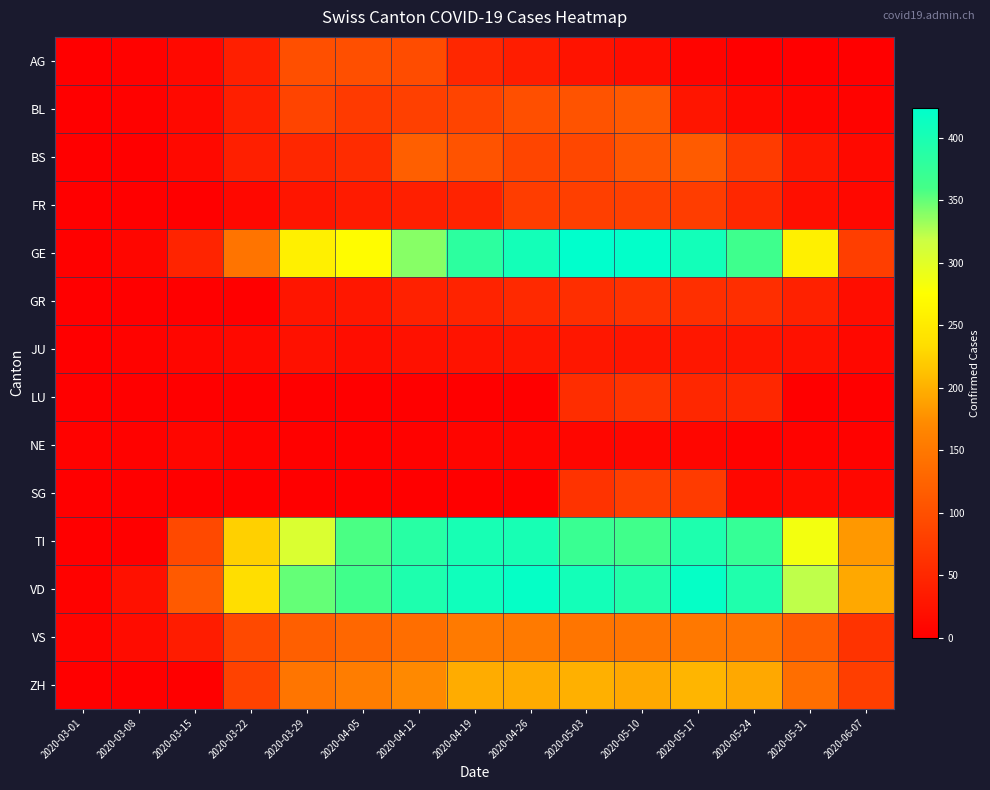

Reading right to left, what are all the values shown in this chart?

AG: 2020-06-07=0	2020-05-31=0	2020-05-24=0	2020-05-17=6	2020-05-10=17	2020-05-03=25	2020-04-26=38	2020-04-19=50	2020-04-12=96	2020-04-05=100	2020-03-29=99	2020-03-22=40	2020-03-15=13	2020-03-08=4	2020-03-01=0
BL: 2020-06-07=5	2020-05-31=8	2020-05-24=12	2020-05-17=27	2020-05-10=112	2020-05-03=104	2020-04-26=99	2020-04-19=86	2020-04-12=81	2020-04-05=73	2020-03-29=86	2020-03-22=40	2020-03-15=12	2020-03-08=4	2020-03-01=1
BS: 2020-06-07=13	2020-05-31=30	2020-05-24=74	2020-05-17=115	2020-05-10=108	2020-05-03=90	2020-04-26=87	2020-04-19=105	2020-04-12=119	2020-04-05=56	2020-03-29=50	2020-03-22=40	2020-03-15=13	2020-03-08=1	2020-03-01=1
FR: 2020-06-07=11	2020-05-31=20	2020-05-24=50	2020-05-17=77	2020-05-10=81	2020-05-03=80	2020-04-26=77	2020-04-19=44	2020-04-12=39	2020-04-05=35	2020-03-29=28	2020-03-22=11	2020-03-15=0	2020-03-08=0	2020-03-01=0
GE: 2020-06-07=78	2020-05-31=258	2020-05-24=365	2020-05-17=406	2020-05-10=421	2020-05-03=424	2020-04-26=405	2020-04-19=382	2020-04-12=339	2020-04-05=272	2020-03-29=258	2020-03-22=145	2020-03-15=46	2020-03-08=9	2020-03-01=3
GR: 2020-06-07=18	2020-05-31=43	2020-05-24=58	2020-05-17=60	2020-05-10=63	2020-05-03=58	2020-04-26=52	2020-04-19=45	2020-04-12=43	2020-04-05=29	2020-03-29=27	2020-03-22=0	2020-03-15=0	2020-03-08=0	2020-03-01=0
JU: 2020-06-07=11	2020-05-31=23	2020-05-24=27	2020-05-17=29	2020-05-10=28	2020-05-03=29	2020-04-26=28	2020-04-19=25	2020-04-12=23	2020-04-05=18	2020-03-29=22	2020-03-22=13	2020-03-15=9	2020-03-08=5	2020-03-01=1
LU: 2020-06-07=0	2020-05-31=0	2020-05-24=49	2020-05-17=49	2020-05-10=66	2020-05-03=57	2020-04-26=0	2020-04-19=0	2020-04-12=0	2020-04-05=0	2020-03-29=0	2020-03-22=0	2020-03-15=0	2020-03-08=0	2020-03-01=0
NE: 2020-06-07=4	2020-05-31=5	2020-05-24=4	2020-05-17=9	2020-05-10=10	2020-05-03=9	2020-04-26=7	2020-04-19=8	2020-04-12=4	2020-04-05=2	2020-03-29=3	2020-03-22=5	2020-03-15=9	2020-03-08=4	2020-03-01=4
SG: 2020-06-07=10	2020-05-31=14	2020-05-24=10	2020-05-17=75	2020-05-10=79	2020-05-03=64	2020-04-26=0	2020-04-19=0	2020-04-12=0	2020-04-05=0	2020-03-29=0	2020-03-22=0	2020-03-15=0	2020-03-08=0	2020-03-01=0
TI: 2020-06-07=182	2020-05-31=285	2020-05-24=374	2020-05-17=396	2020-05-10=363	2020-05-03=370	2020-04-26=401	2020-04-19=402	2020-04-12=386	2020-04-05=358	2020-03-29=306	2020-03-22=224	2020-03-15=92	2020-03-08=0	2020-03-01=0
VD: 2020-06-07=194	2020-05-31=322	2020-05-24=394	2020-05-17=419	2020-05-10=392	2020-05-03=405	2020-04-26=419	2020-04-19=409	2020-04-12=396	2020-04-05=363	2020-03-29=350	2020-03-22=236	2020-03-15=113	2020-03-08=22	2020-03-01=4
VS: 2020-06-07=64	2020-05-31=118	2020-05-24=147	2020-05-17=150	2020-05-10=147	2020-05-03=147	2020-04-26=153	2020-04-19=153	2020-04-12=138	2020-04-05=129	2020-03-29=119	2020-03-22=92	2020-03-15=36	2020-03-08=16	2020-03-01=6
ZH: 2020-06-07=78	2020-05-31=138	2020-05-24=194	2020-05-17=203	2020-05-10=194	2020-05-03=200	2020-04-26=196	2020-04-19=197	2020-04-12=171	2020-04-05=156	2020-03-29=146	2020-03-22=83	2020-03-15=0	2020-03-08=0	2020-03-01=0